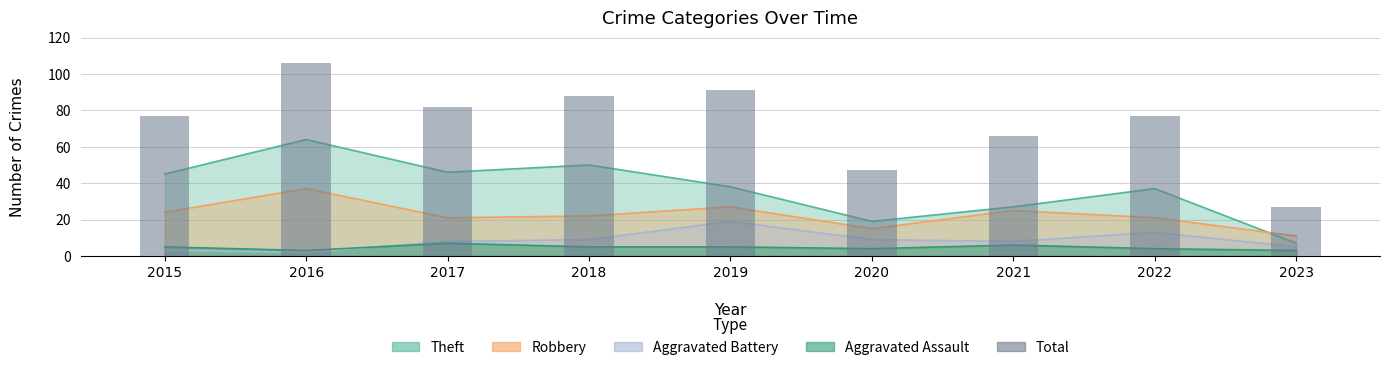

At which label does the data first exceed 77?

2016